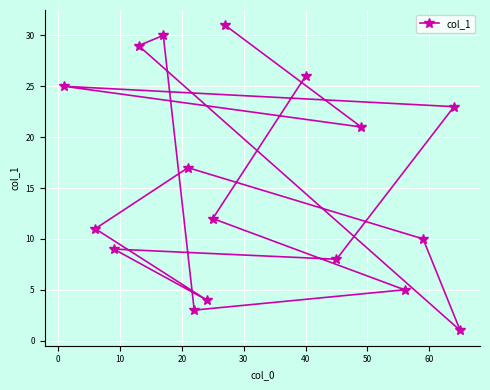

How many data points are above 12?

8